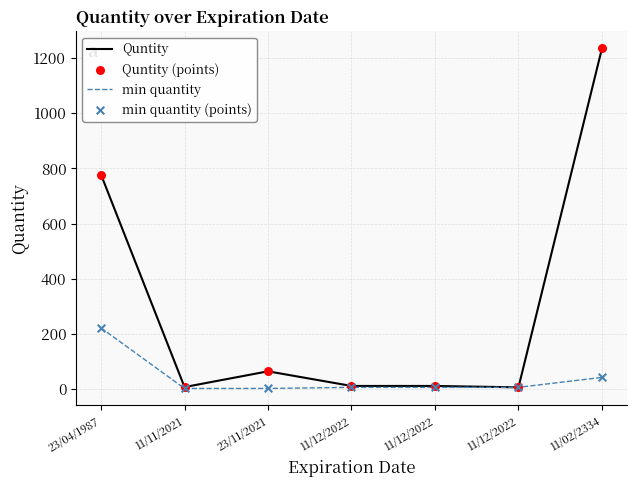

At how many categories does at least one series exceed 1115?

1